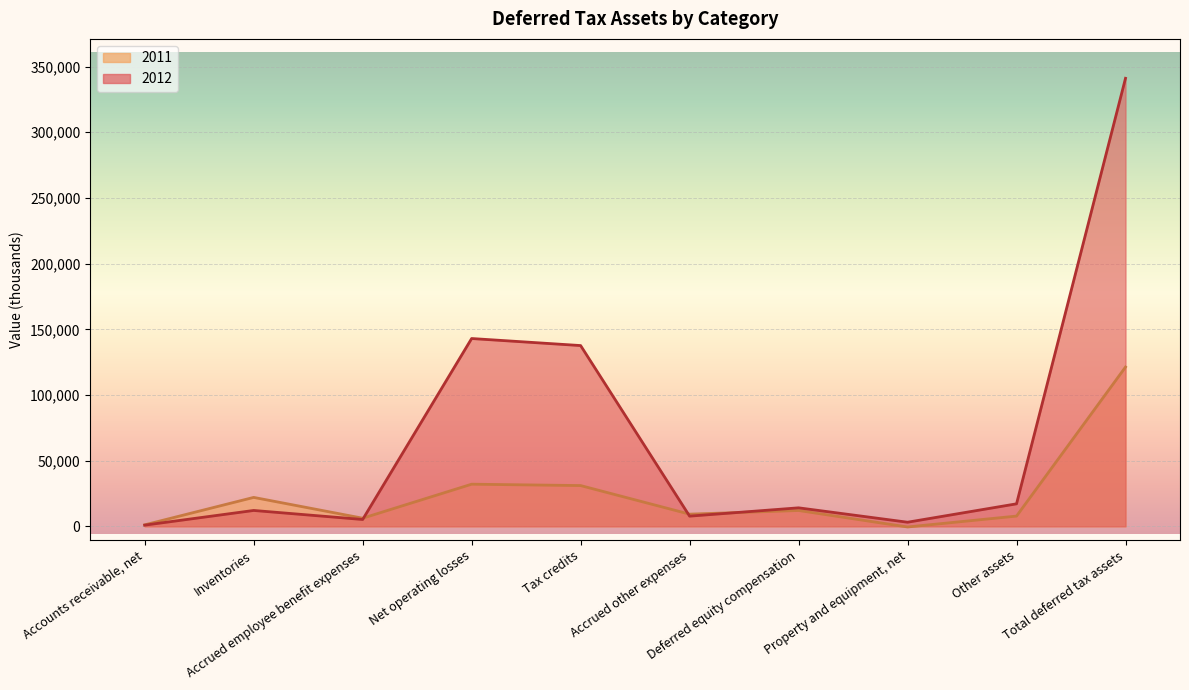

What position from the right is Deferred equity compensation?

4